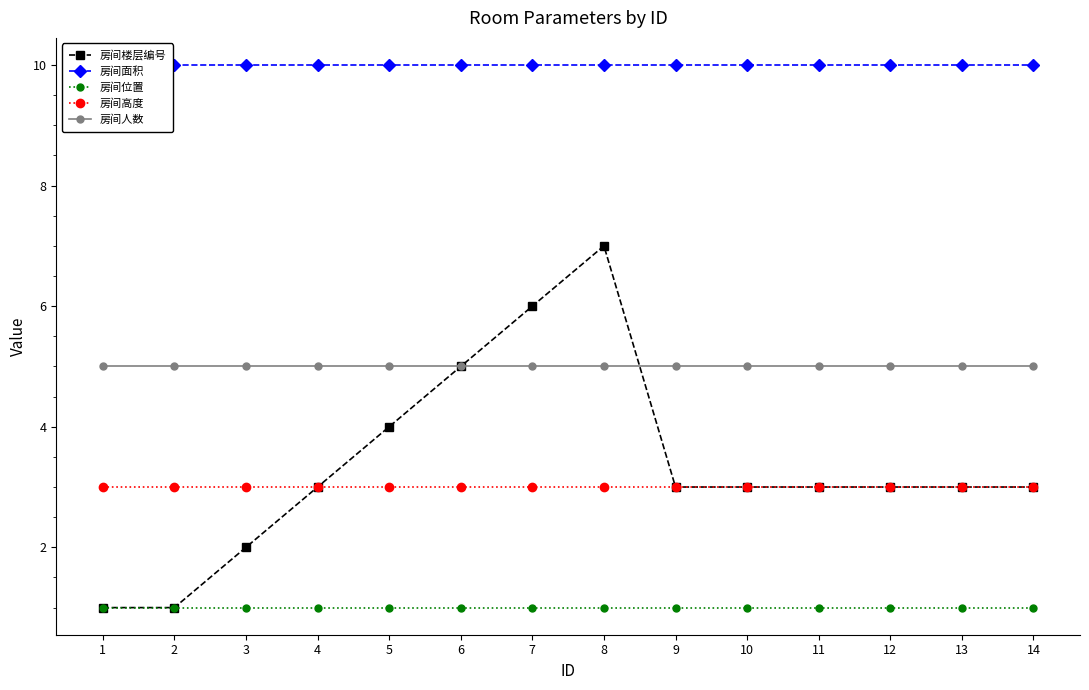

Reading left to right, what are all the values shown in this chart?

房间楼层编号: 1=1	2=1	3=2	4=3	5=4	6=5	7=6	8=7	9=3	10=3	11=3	12=3	13=3	14=3
房间面积: 1=10	2=10	3=10	4=10	5=10	6=10	7=10	8=10	9=10	10=10	11=10	12=10	13=10	14=10
房间位置: 1=1	2=1	3=1	4=1	5=1	6=1	7=1	8=1	9=1	10=1	11=1	12=1	13=1	14=1
房间高度: 1=3	2=3	3=3	4=3	5=3	6=3	7=3	8=3	9=3	10=3	11=3	12=3	13=3	14=3
房间人数: 1=5	2=5	3=5	4=5	5=5	6=5	7=5	8=5	9=5	10=5	11=5	12=5	13=5	14=5